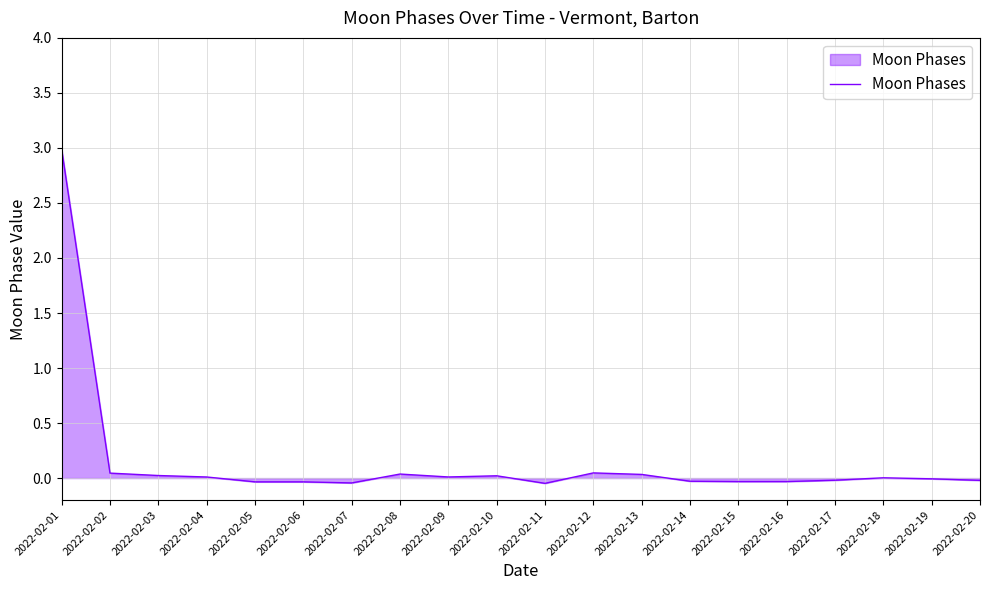

What is the difference between the maximum and minimum values?

3.0